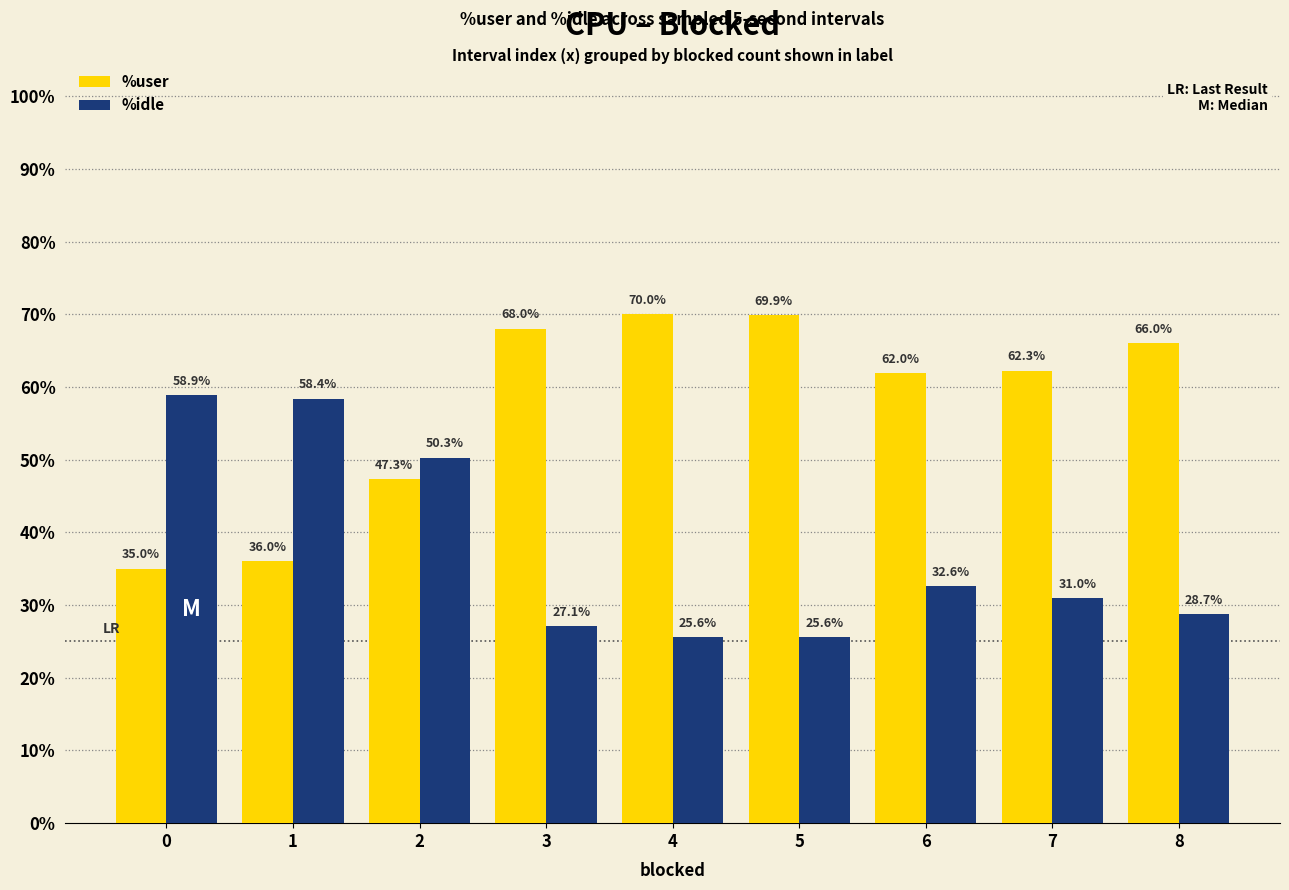

Which category has the highest value across all series?

4